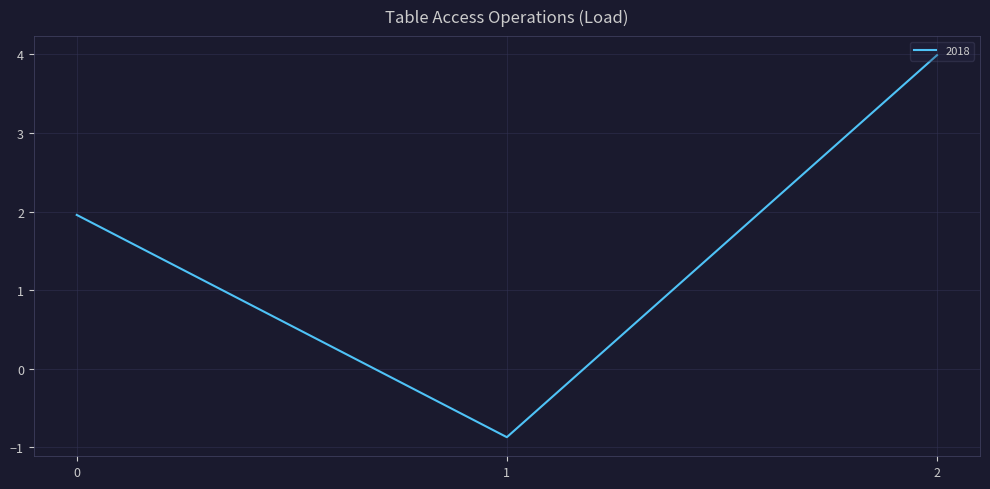

What is the difference between the maximum and minimum values?

4.9